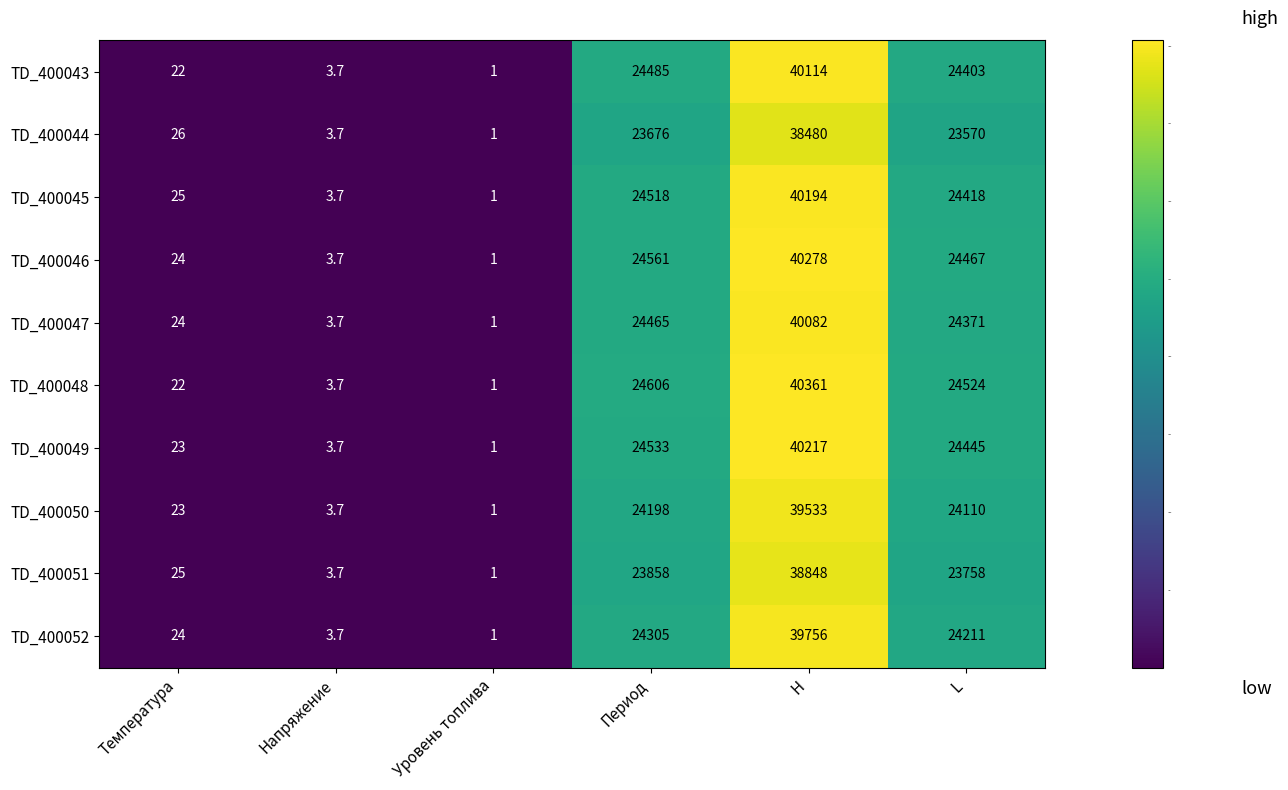

Rank the series by their maximum value, from highest to lowest.

TD_400048, TD_400046, TD_400049, TD_400045, TD_400043, TD_400047, TD_400052, TD_400050, TD_400051, TD_400044